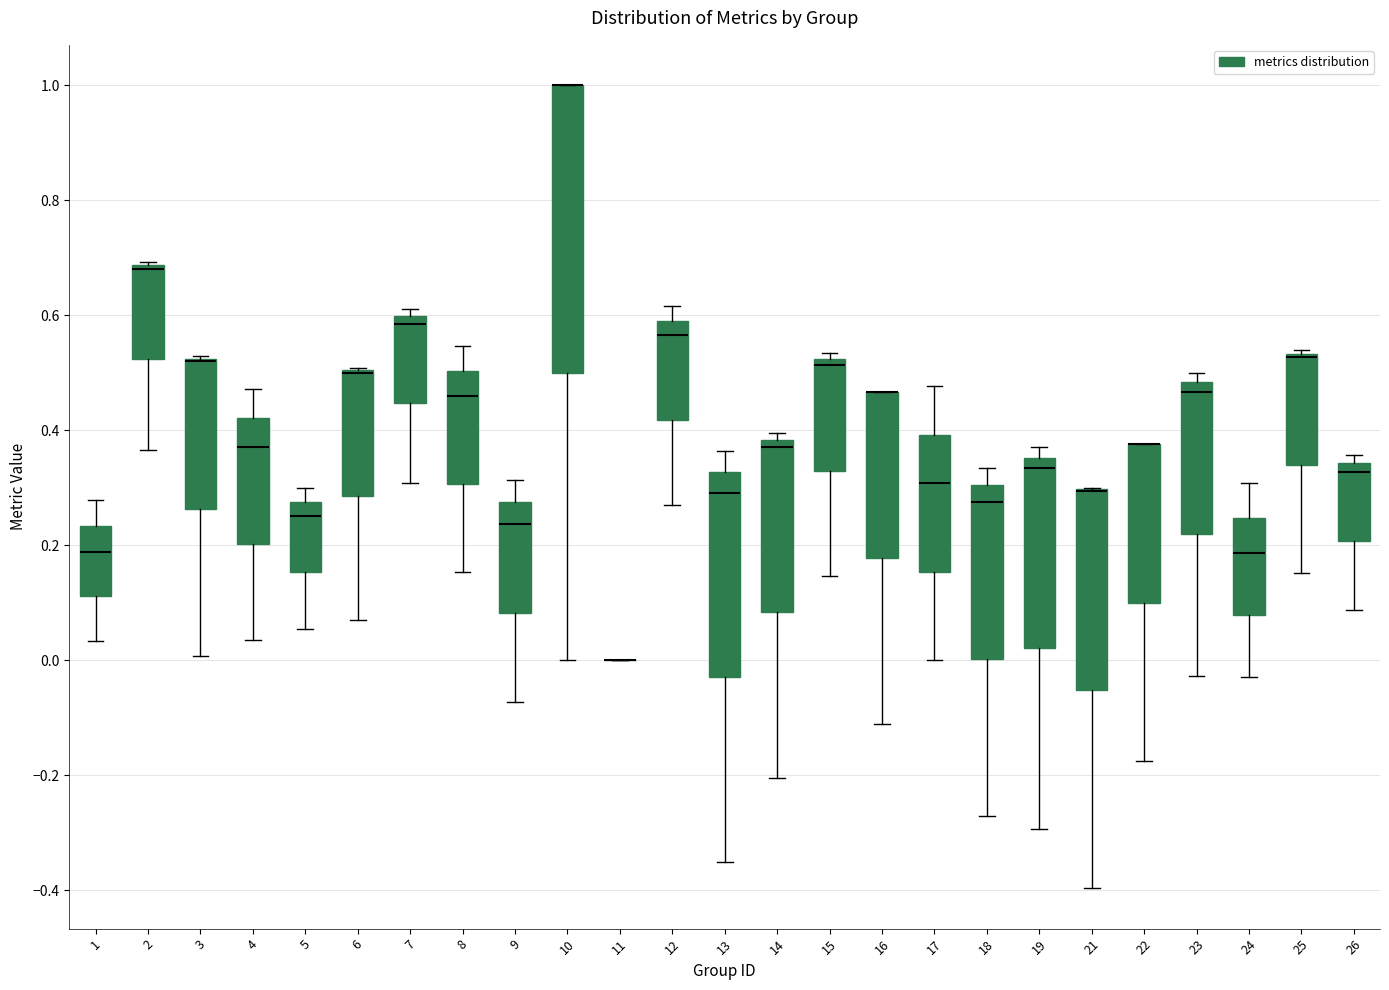

Reading left to right, read every box against the y-axis: the position of its median line, the range the box covers, and the ends of its whiskers. The values are not printed on the chart, so give them approximately, as read against the axis.

1: median 0.18, box 0.12 to 0.24, whiskers 0.04 to 0.28
2: median 0.68 (drawn on the box's upper edge), box 0.52 to 0.68, whiskers 0.36 to 0.70
3: median 0.52 (drawn on the box's upper edge), box 0.26 to 0.52, whiskers 0.00 to 0.52
4: median 0.38, box 0.20 to 0.42, whiskers 0.04 to 0.48
5: median 0.26, box 0.16 to 0.28, whiskers 0.06 to 0.30
6: median 0.50 (drawn on the box's upper edge), box 0.28 to 0.50, whiskers 0.06 to 0.50
7: median 0.58, box 0.44 to 0.60, whiskers 0.30 to 0.62
8: median 0.46, box 0.30 to 0.50, whiskers 0.16 to 0.54
9: median 0.24, box 0.08 to 0.28, whiskers -0.08 to 0.32
10: median 1.00 (drawn on the box's upper edge), box 0.50 to 1.00, whiskers 0.00 to 1.00
11: box collapsed to a line at 0.00, whiskers 0.00 to 0.00
12: median 0.56, box 0.42 to 0.60, whiskers 0.26 to 0.62
13: median 0.30, box -0.02 to 0.32, whiskers -0.36 to 0.36
14: median 0.38 (just below the box's upper edge), box 0.08 to 0.38, whiskers -0.20 to 0.40
15: median 0.52 (just below the box's upper edge), box 0.32 to 0.52, whiskers 0.14 to 0.54
16: median 0.46 (drawn on the box's upper edge), box 0.18 to 0.46, whiskers -0.12 to 0.46
17: median 0.30, box 0.16 to 0.40, whiskers 0.00 to 0.48
18: median 0.28, box 0.00 to 0.30, whiskers -0.28 to 0.34
19: median 0.34, box 0.02 to 0.36, whiskers -0.30 to 0.38
21: median 0.30 (drawn on the box's upper edge), box -0.06 to 0.30, whiskers -0.40 to 0.30
22: median 0.38 (drawn on the box's upper edge), box 0.10 to 0.38, whiskers -0.18 to 0.38
23: median 0.46, box 0.22 to 0.48, whiskers -0.02 to 0.50
24: median 0.18, box 0.08 to 0.24, whiskers -0.02 to 0.30
25: median 0.52 (drawn on the box's upper edge), box 0.34 to 0.54, whiskers 0.16 to 0.54
26: median 0.32, box 0.20 to 0.34, whiskers 0.08 to 0.36